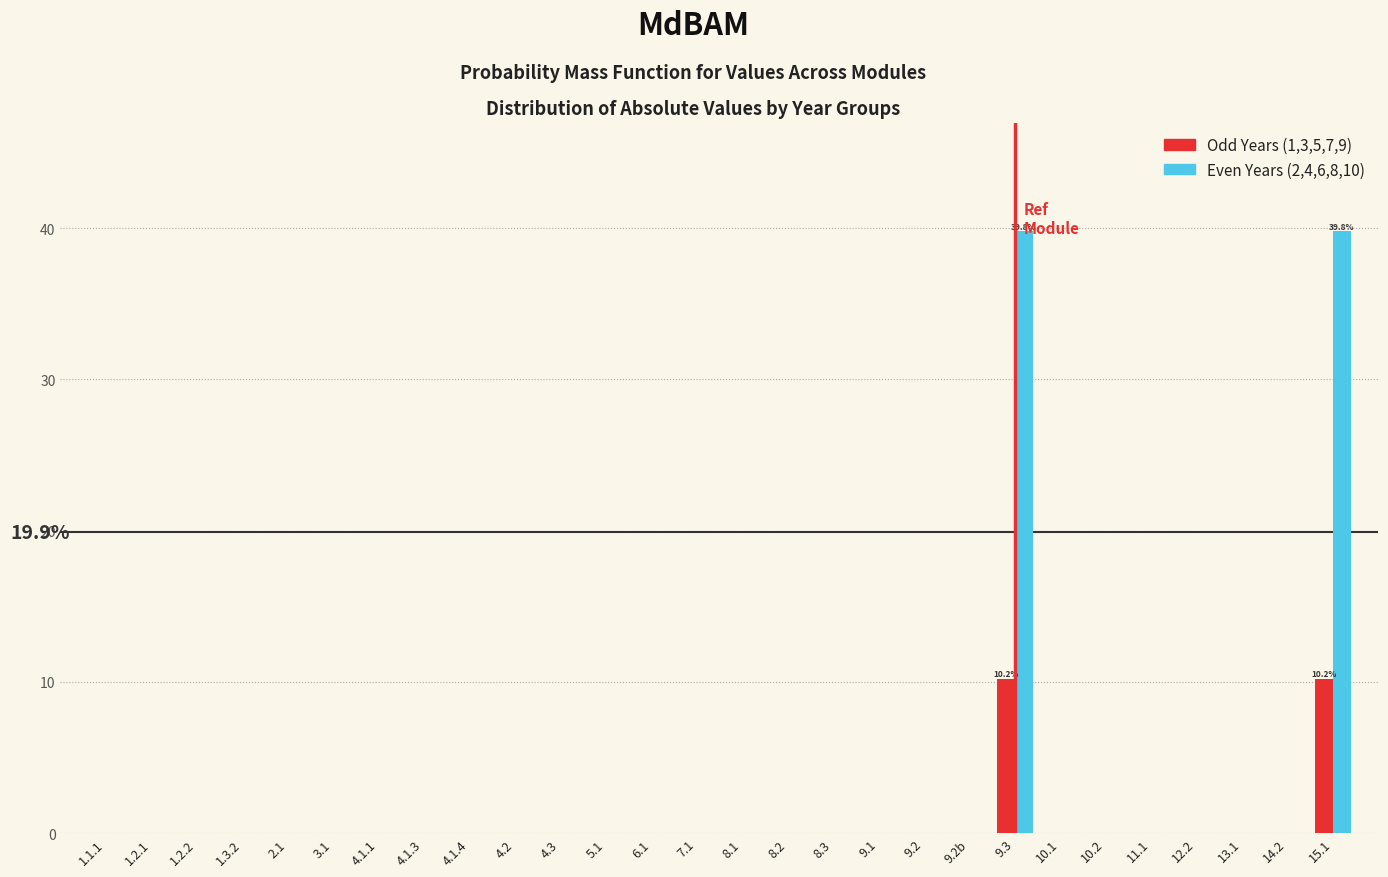

True or false: Odd Years (1,3,5,7,9) has a value of 0.0 at 1.3.2.

True